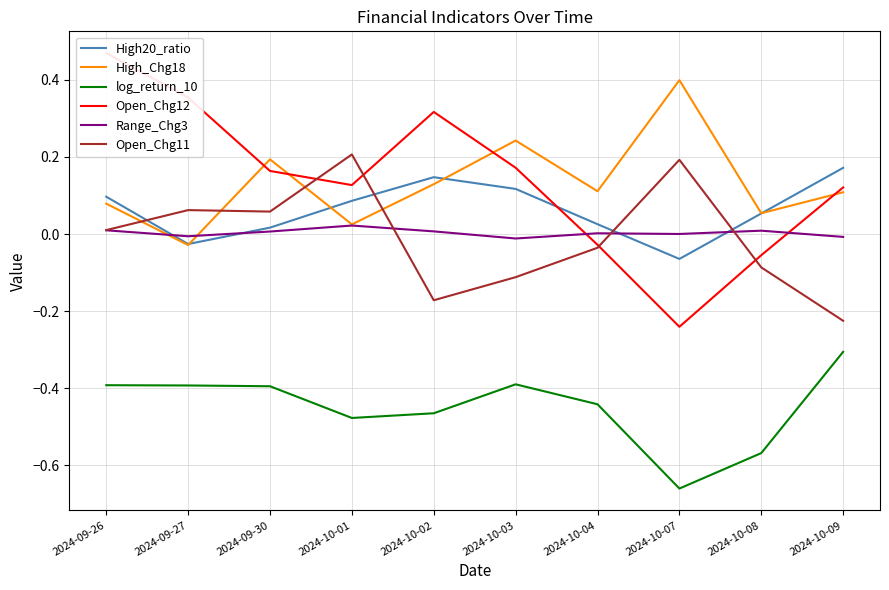

True or false: Open_Chg11 has a value of -0.2 at 2024-10-03.

False